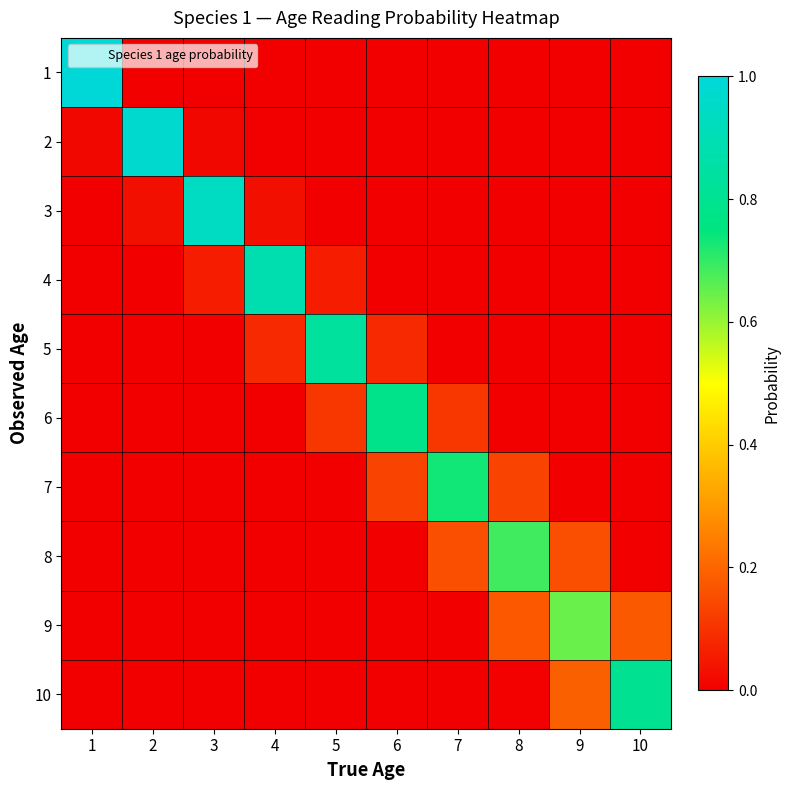

At which category does the chart reach its peak across all series?

1